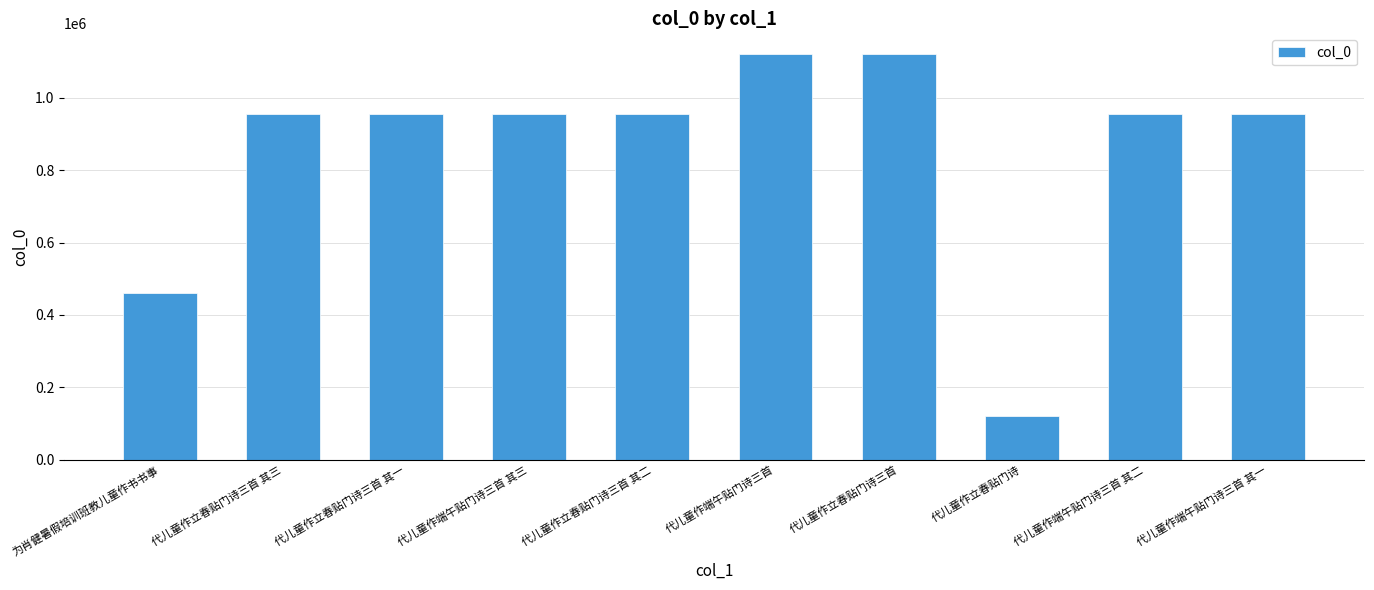

True or false: the data shows 1121665 at 代儿童作端午贴门诗三首.

True